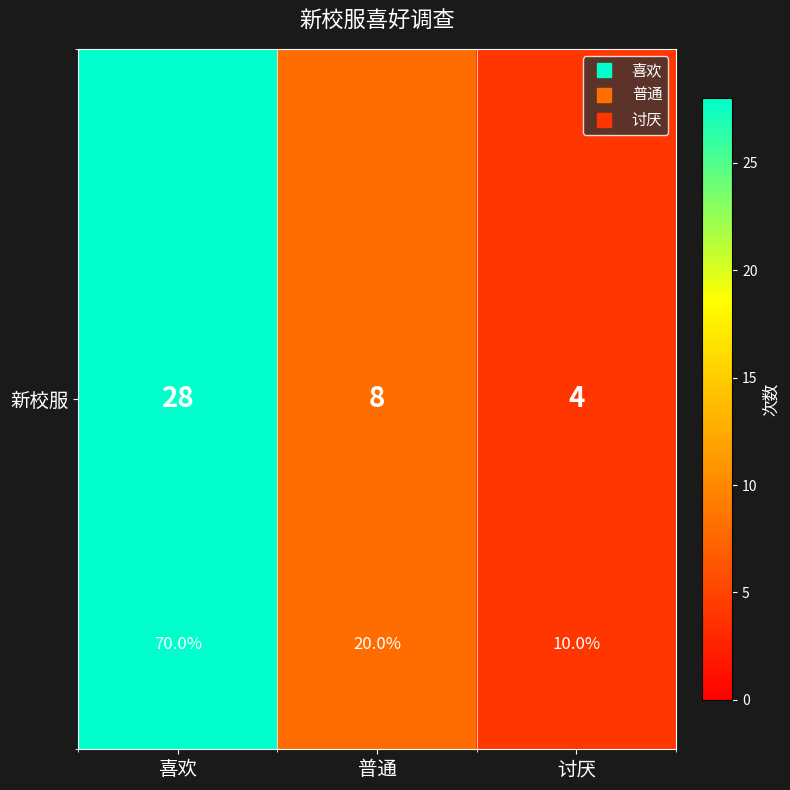

Rank the categories by value from lowest to highest.

讨厌, 普通, 喜欢